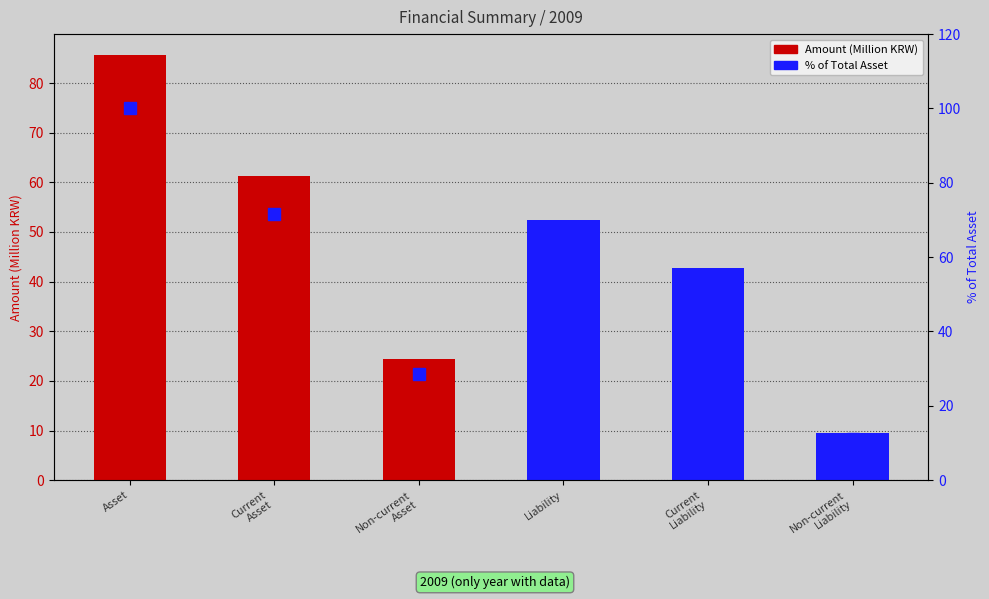

True or false: the data shows 16.2 at Non-current
Asset.

False